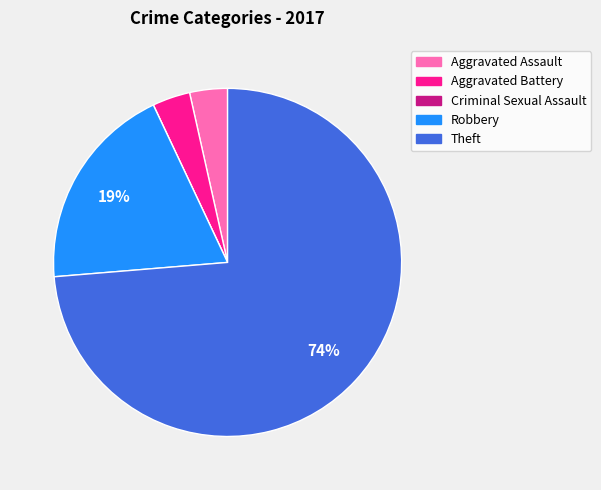

To the nearest percent, what percentage of the pie is Aggravated Assault?

4%